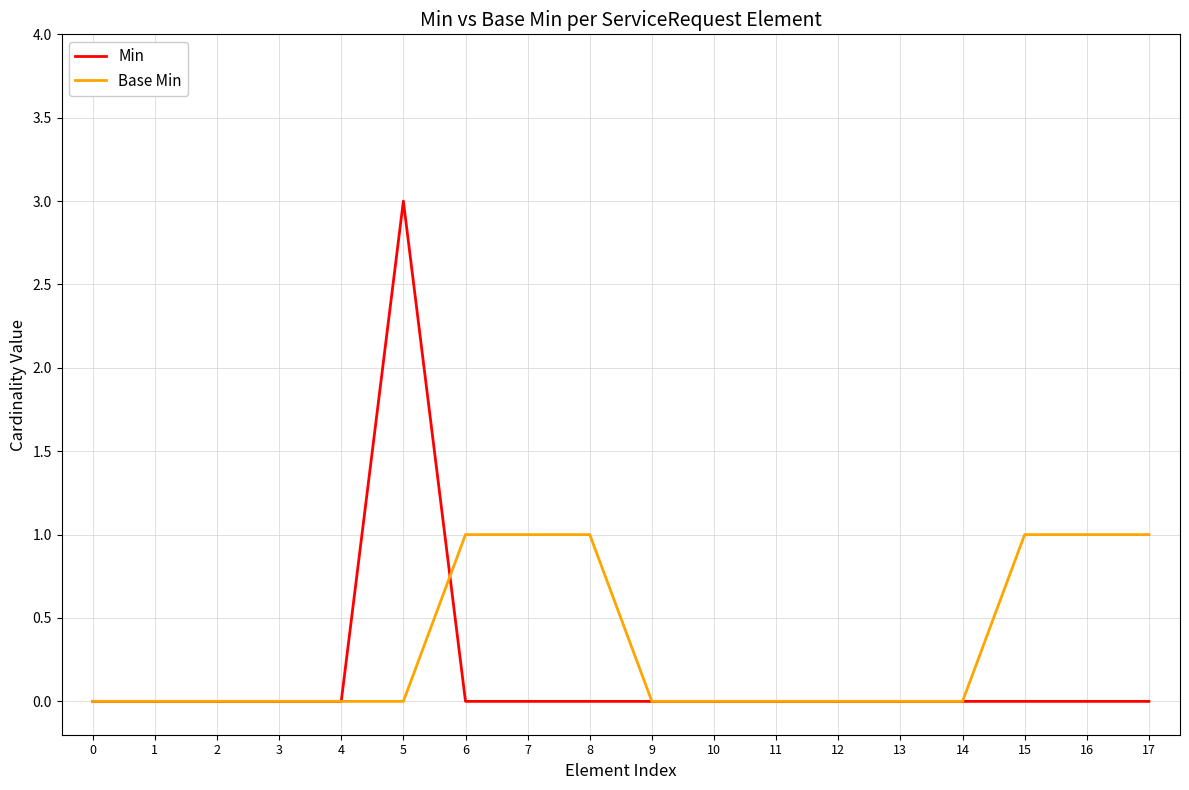

What is the spread (max minus min) of values at 5?

3